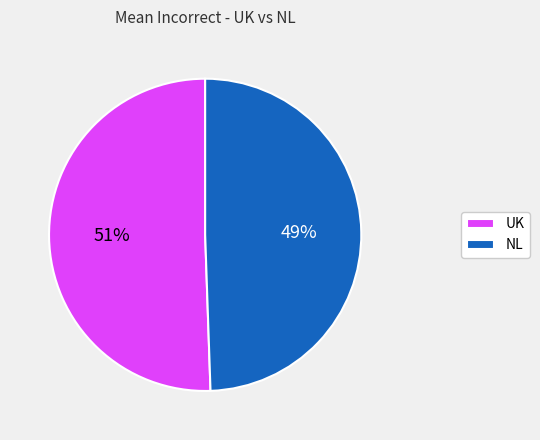

Combined, do UK and NL account for over 50%?

Yes